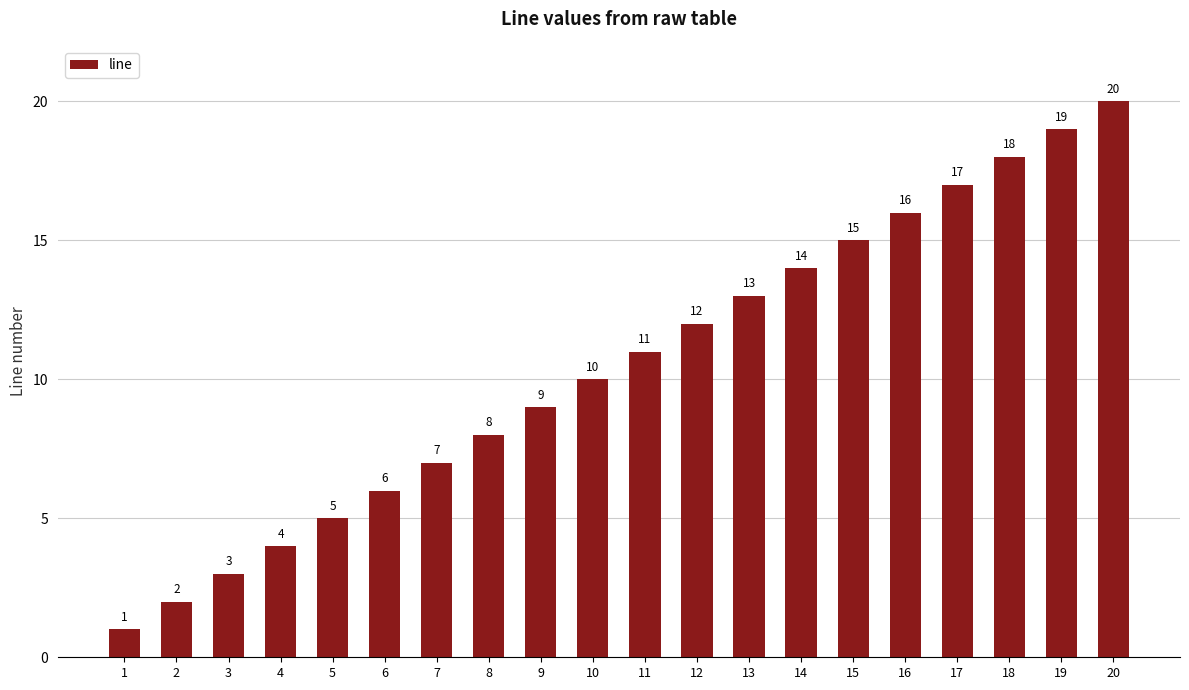

Are the bars horizontal?

No